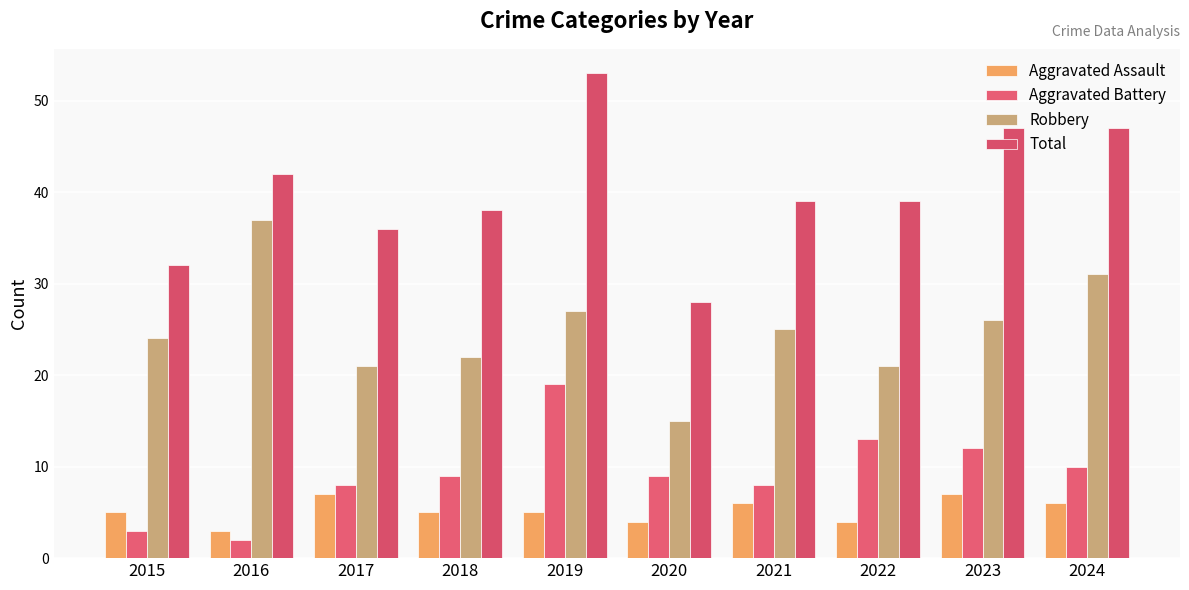

Which label corresponds to the smallest value in the chart?

2016